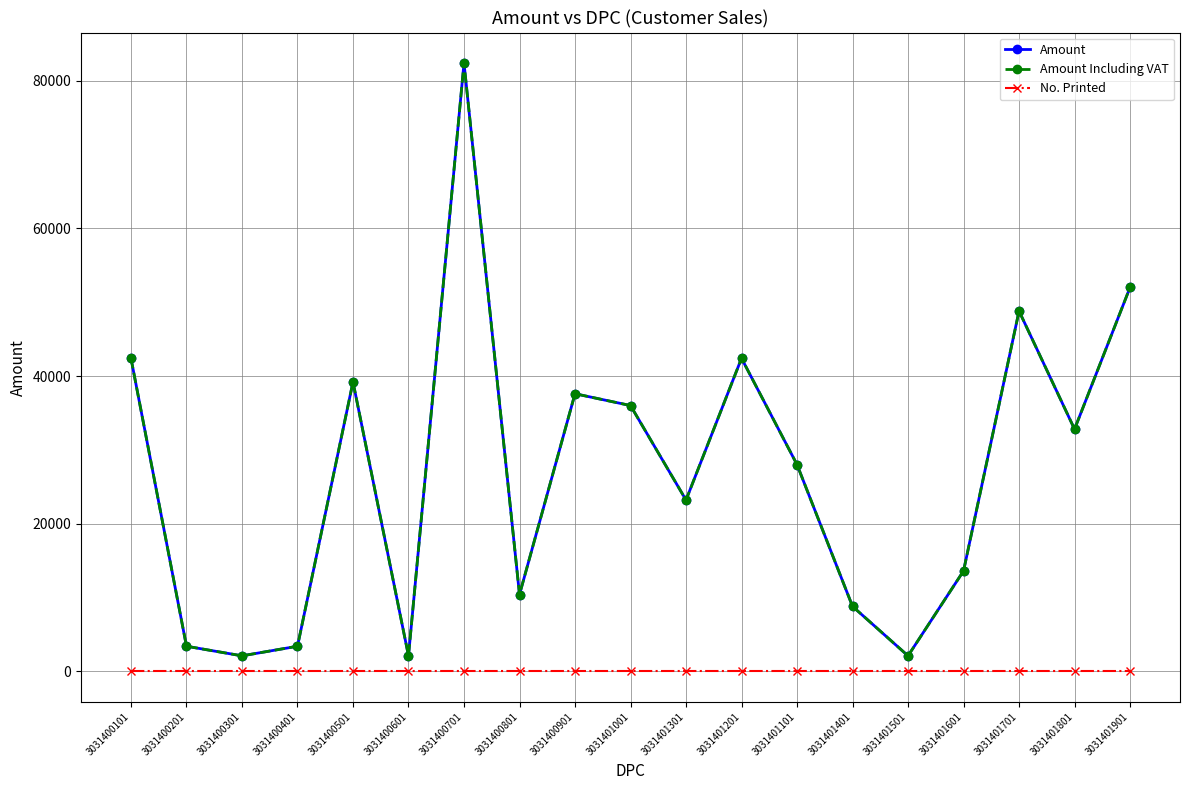

Between 3031401701 and 3031400601, which is larger?

3031401701